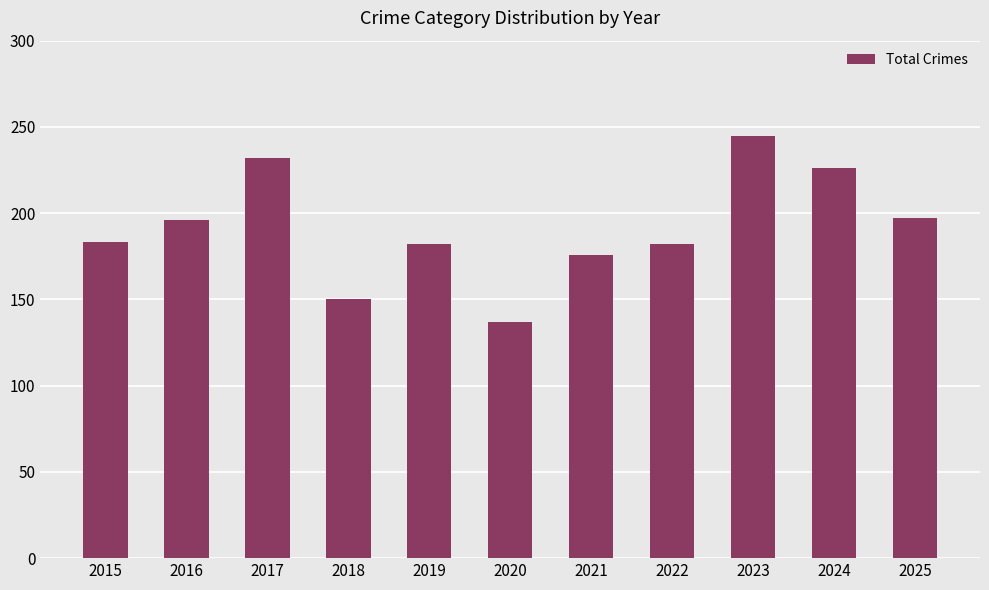

What is the greatest value displayed?

245